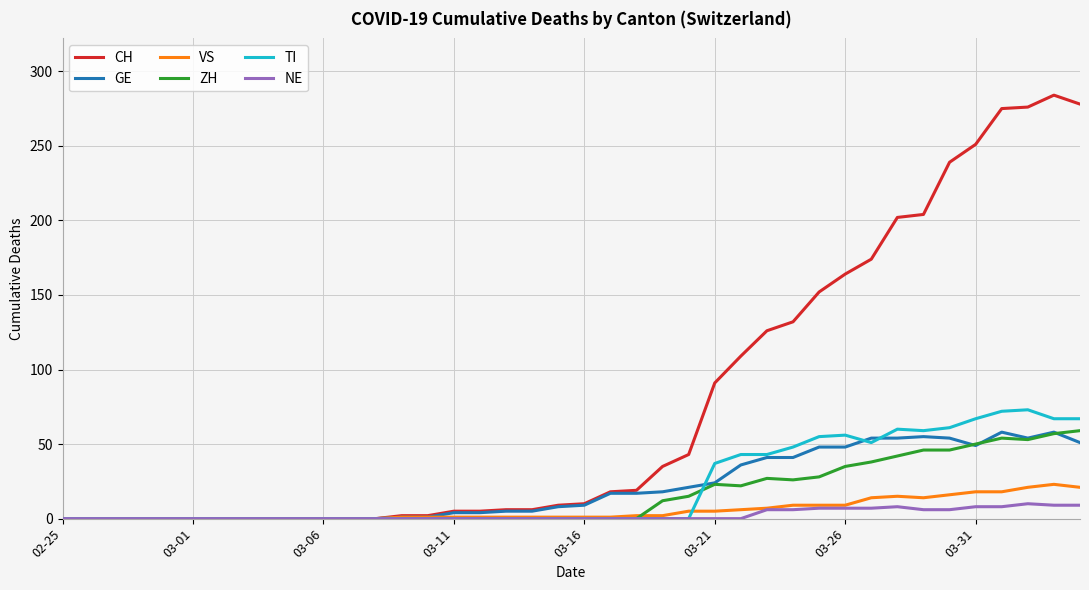

Which series has the largest total across all categories?

CH